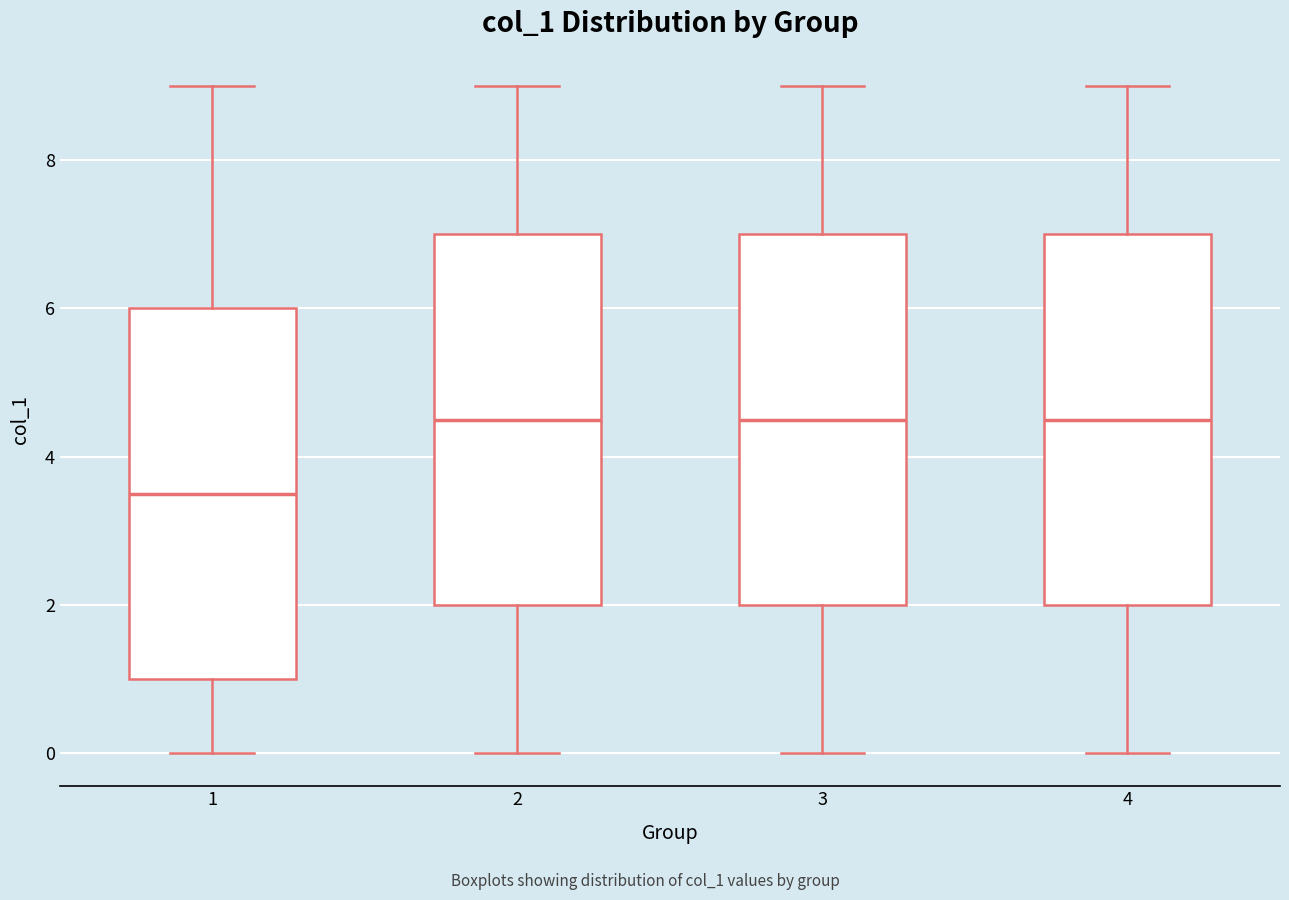

Where is the lower edge of the box at x = 1 on the y-axis? The values are not printed on the chart, so give them approximately, as read against the axis.

1.0